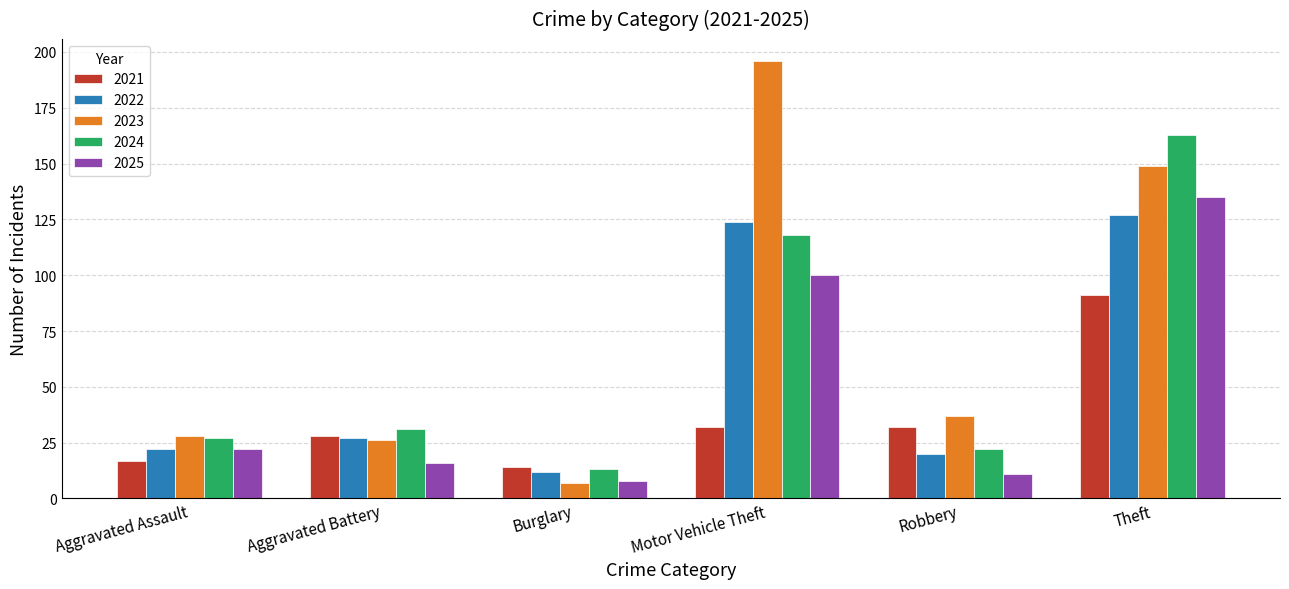

How many data points in 2025 are less than 22?

3